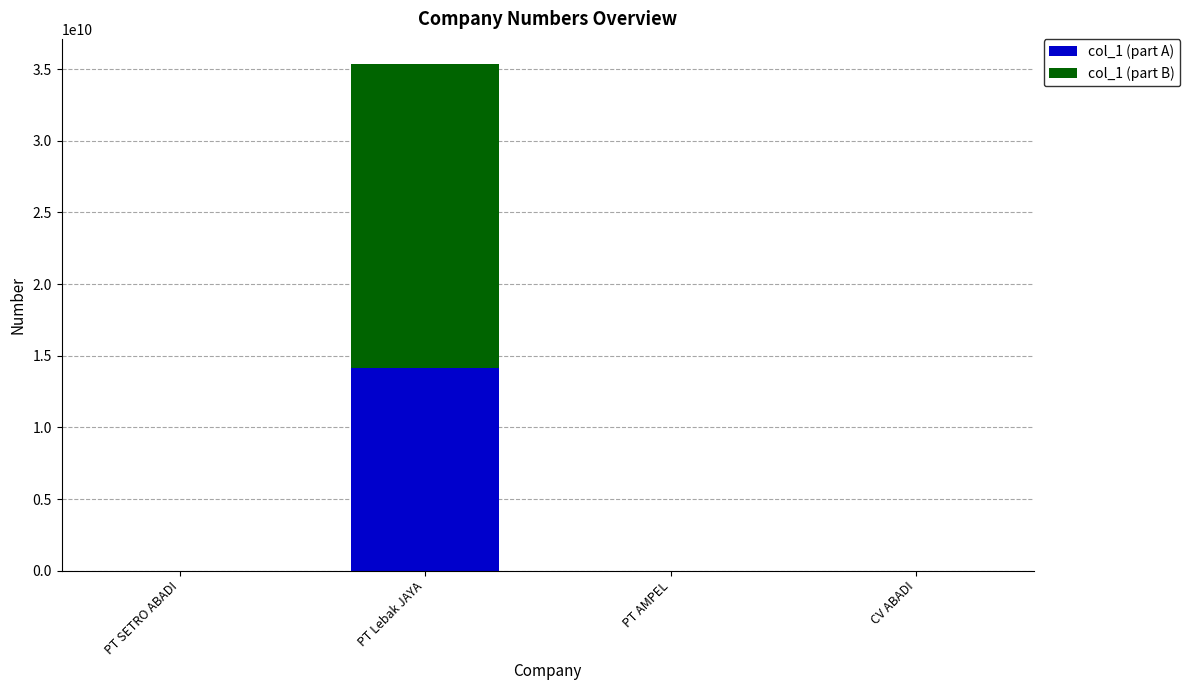

Does the chart contain stacked bars?

Yes